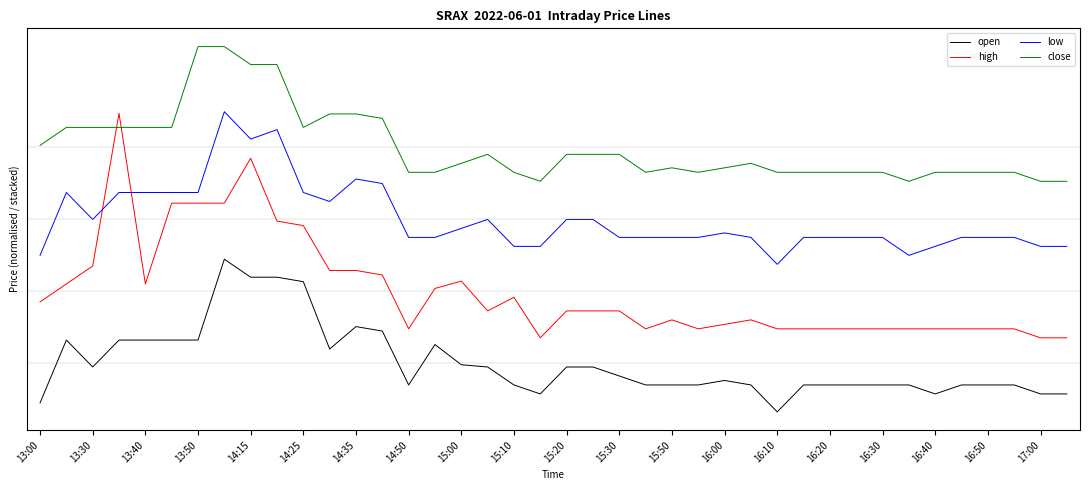

What is the greatest value displayed?

0.4